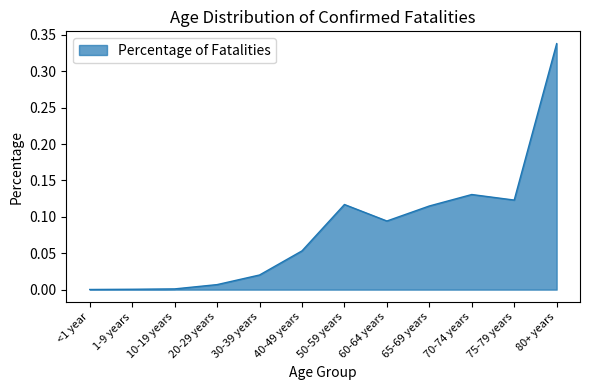

Count the number of data series in this chart.

1